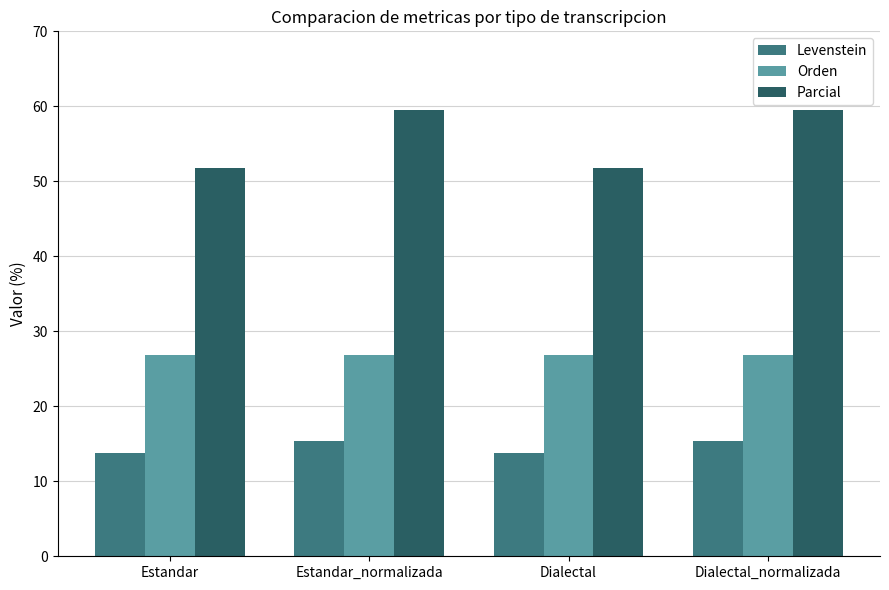

The value of Levenstein at Estandar_normalizada is 21.6. True or false?

False